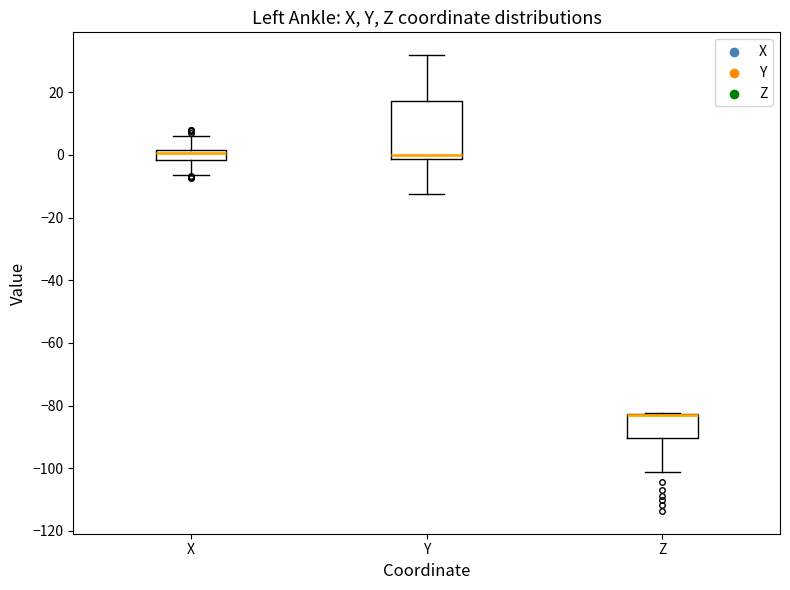

Where does the median line of the box for X sit on the y-axis? The values are not printed on the chart, so give them approximately, as read against the axis.

0